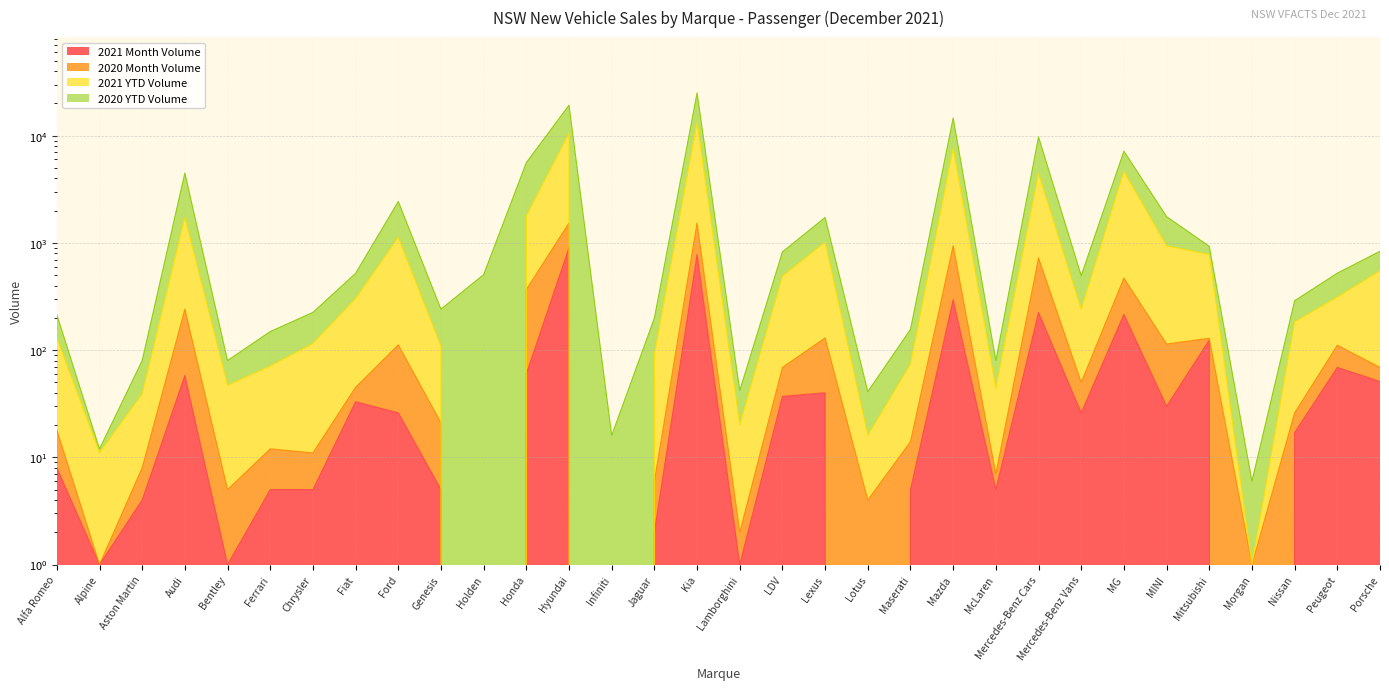

True or false: 2021 Month Volume has a value of 69 at Peugeot.

True